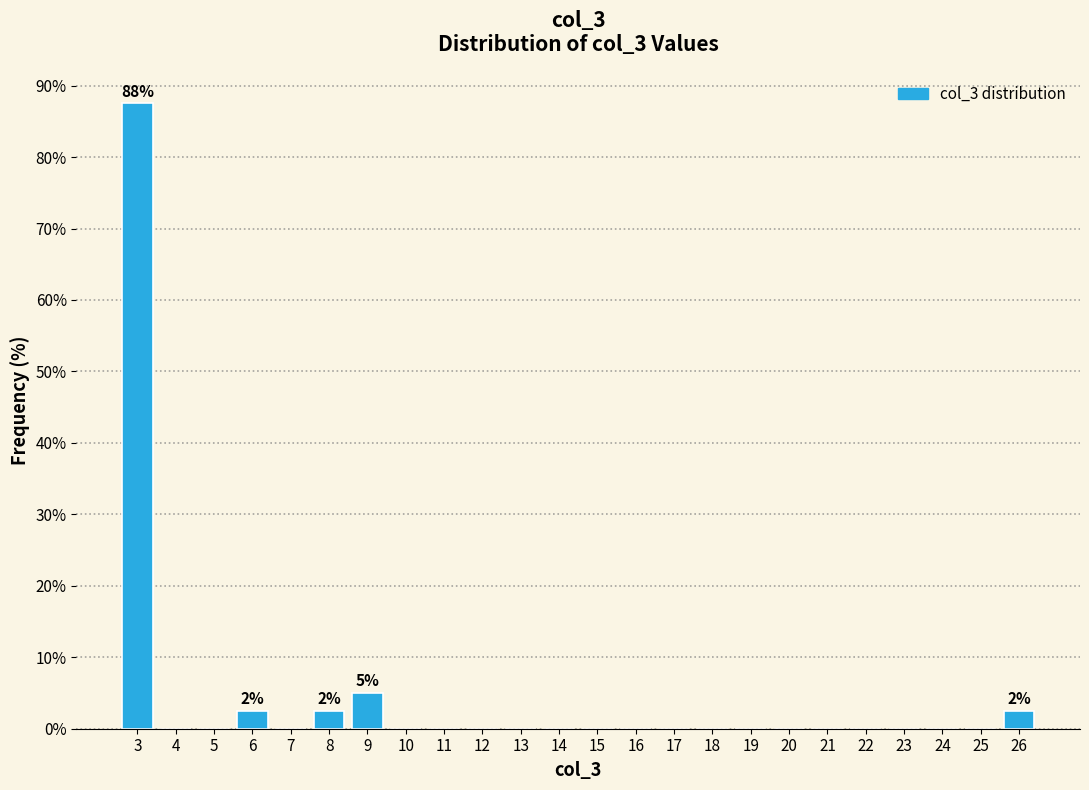

Which range on the x-axis has the tallest bar?

2.5 to 3.5